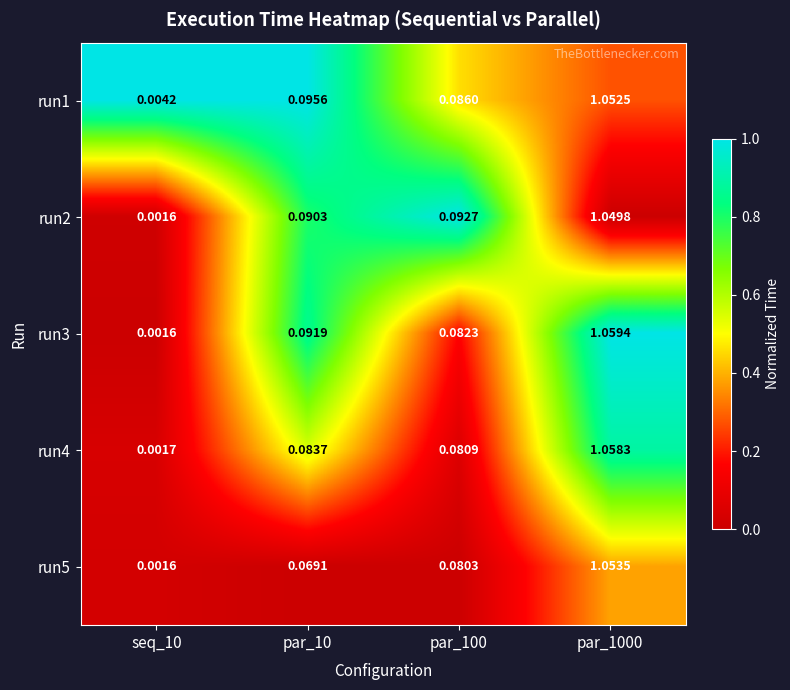

Between par_10 and par_100, which series saw the biggest shift?

run5